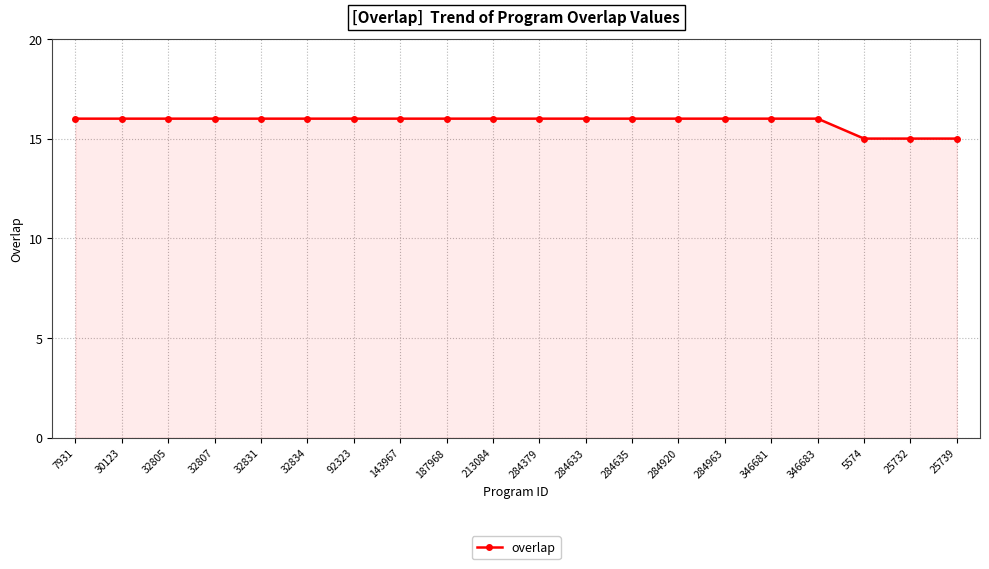

Reading left to right, list all the values displayed in this chart.

16	16	16	16	16	16	16	16	16	16	16	16	16	16	16	16	16	15	15	15